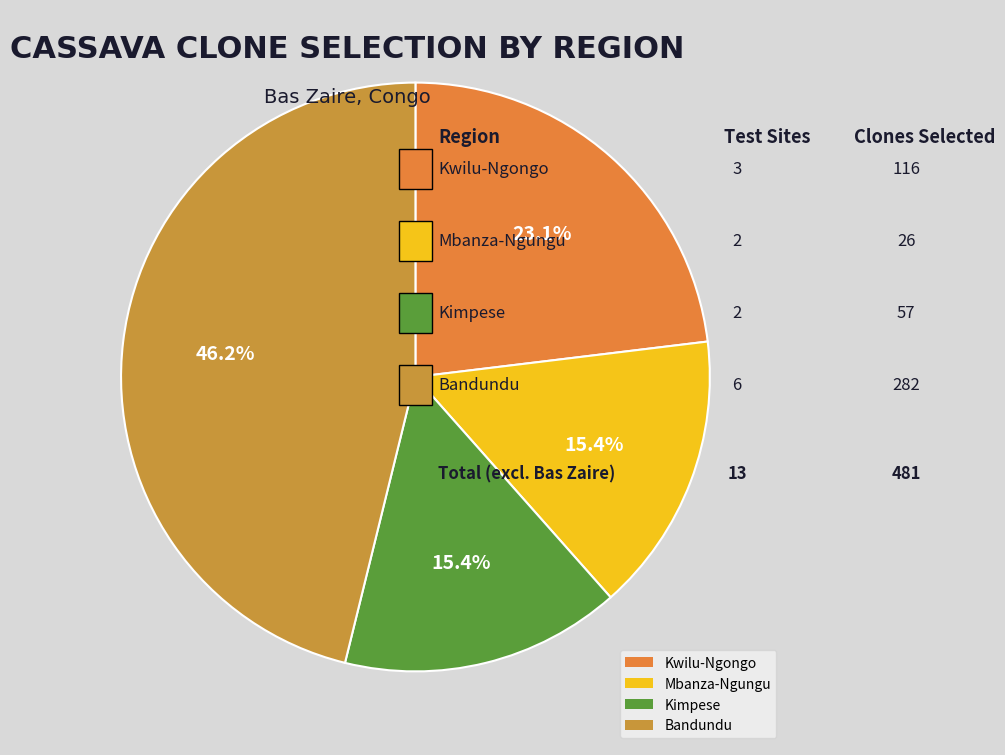

To the nearest percent, what is the difference between the Kimpese and Kwilu-Ngongo slice percentages?

8%